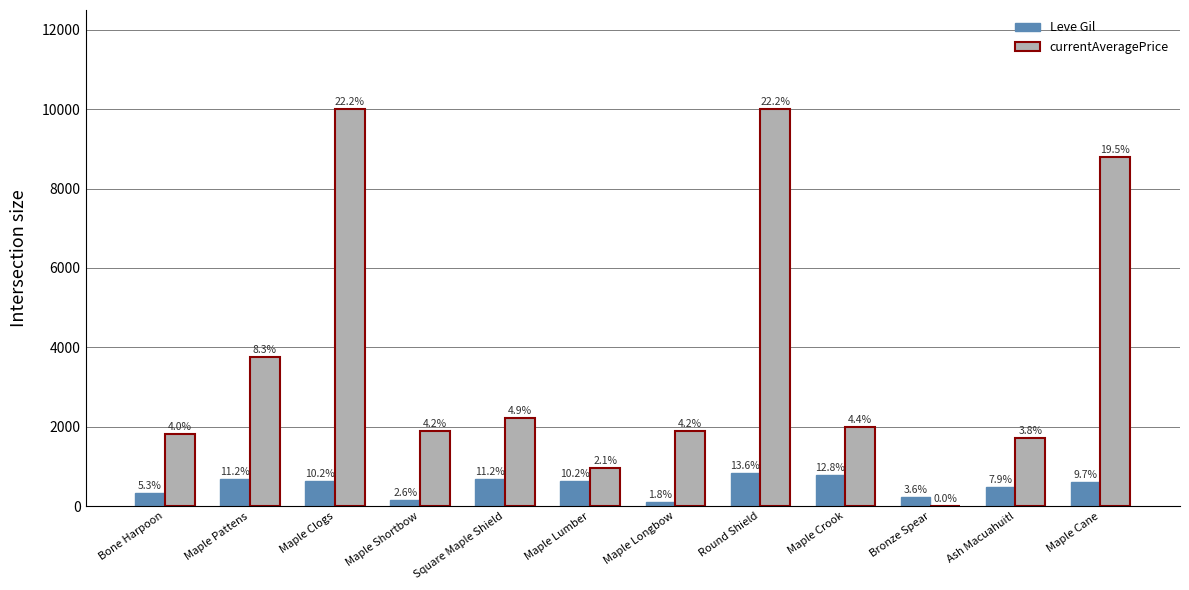

Rank the series at Maple Shortbow from highest to lowest value.

currentAveragePrice, Leve Gil